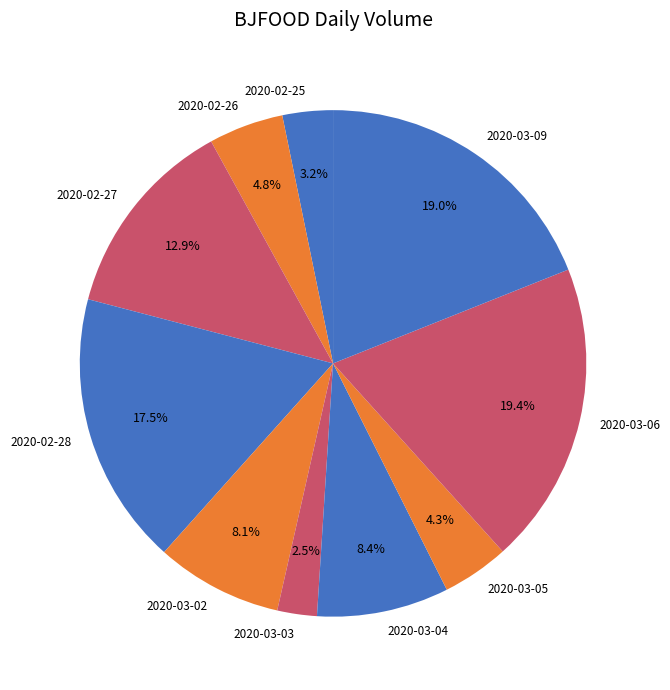

To the nearest percent, what is the average slice percentage?

10%